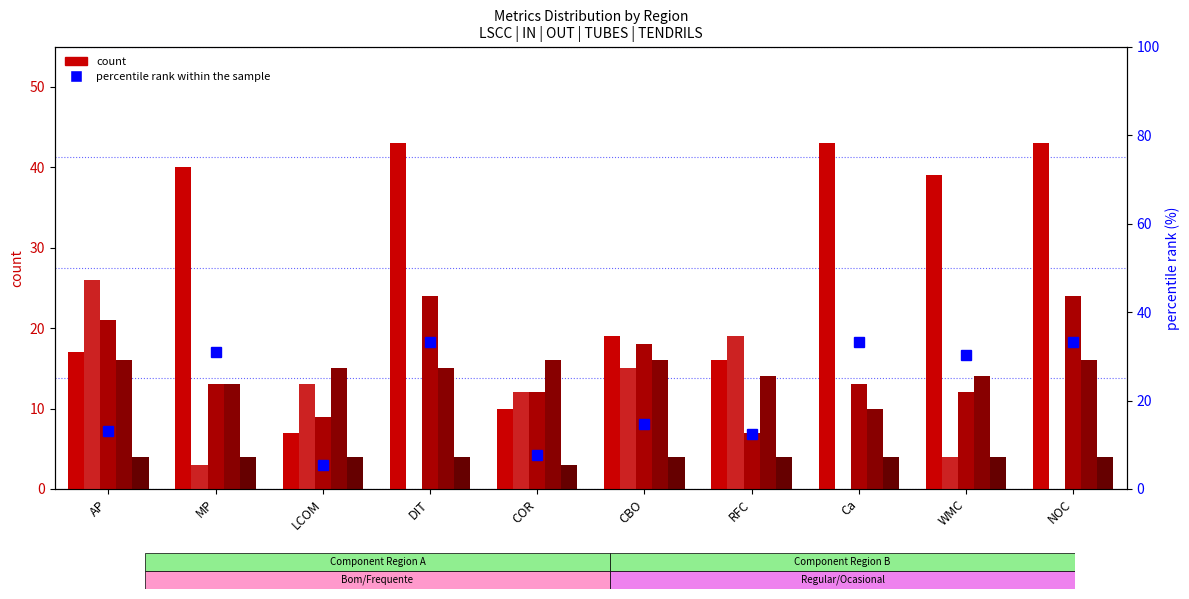

What is the value of the percentile rank within the sample bar at the 7th from the left?

12.4